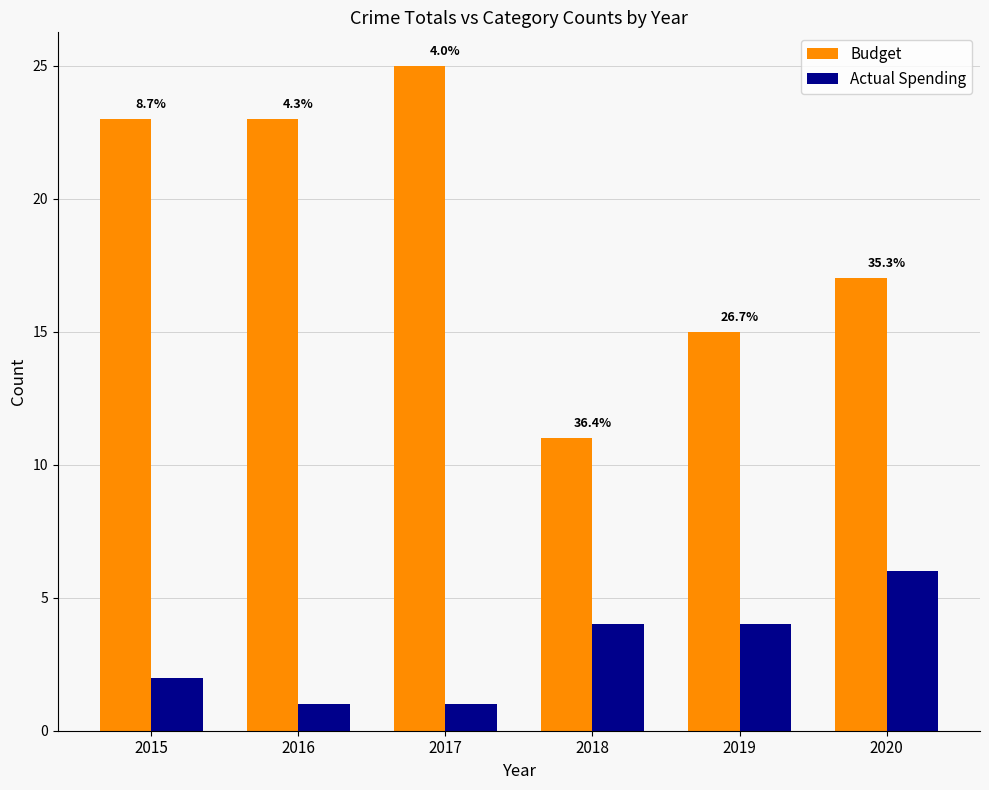

Which category has the highest value across all series?

2017